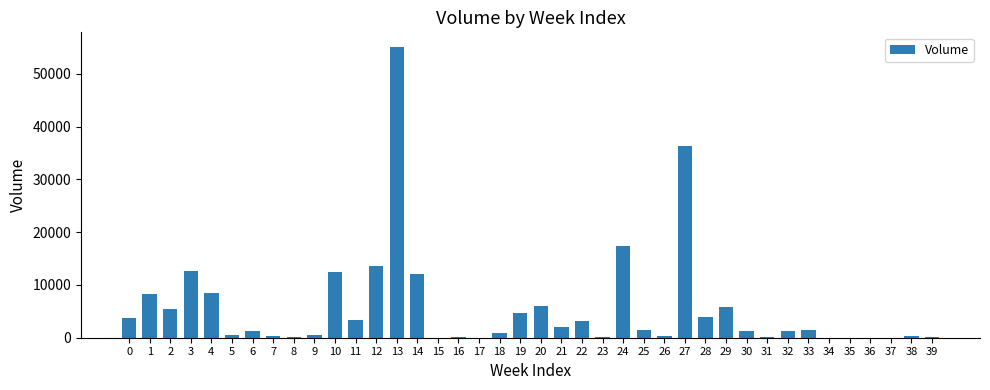

What is the sum of all values?

224000